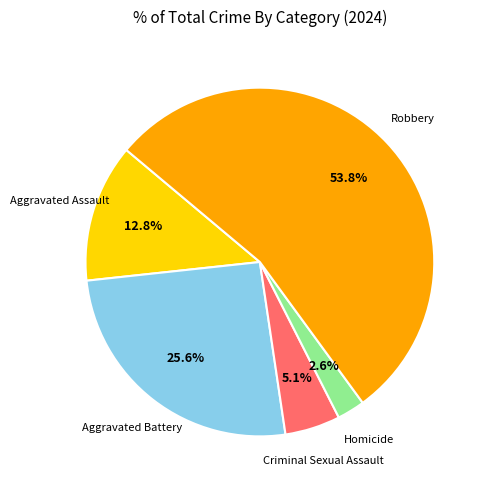

Count the number of slices in the pie.

5